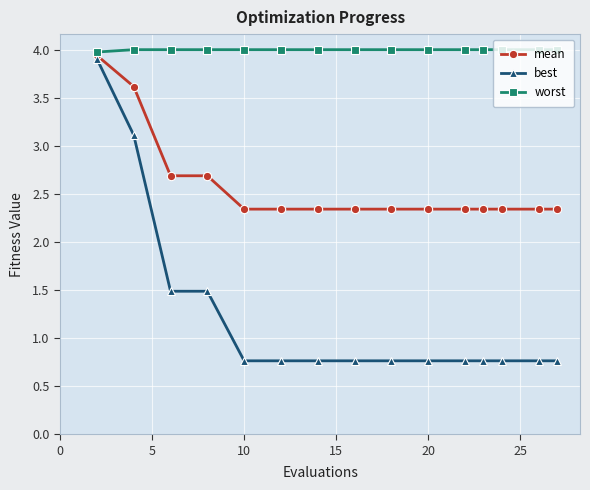

At how many categories does at least one series exceed 2?

15